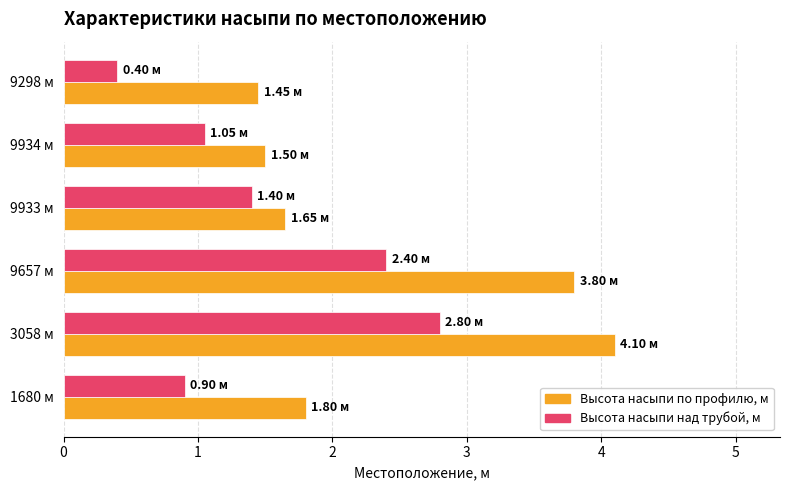

Which series has the largest range (max minus min)?

Высота насыпи по профилю, м